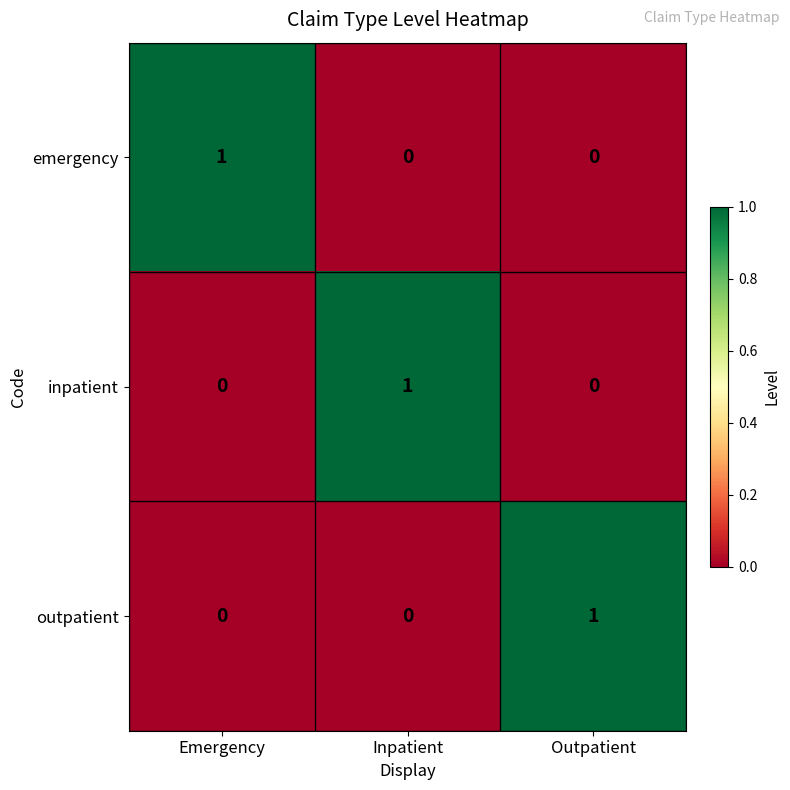

True or false: emergency has a value of 0 at Inpatient.

True